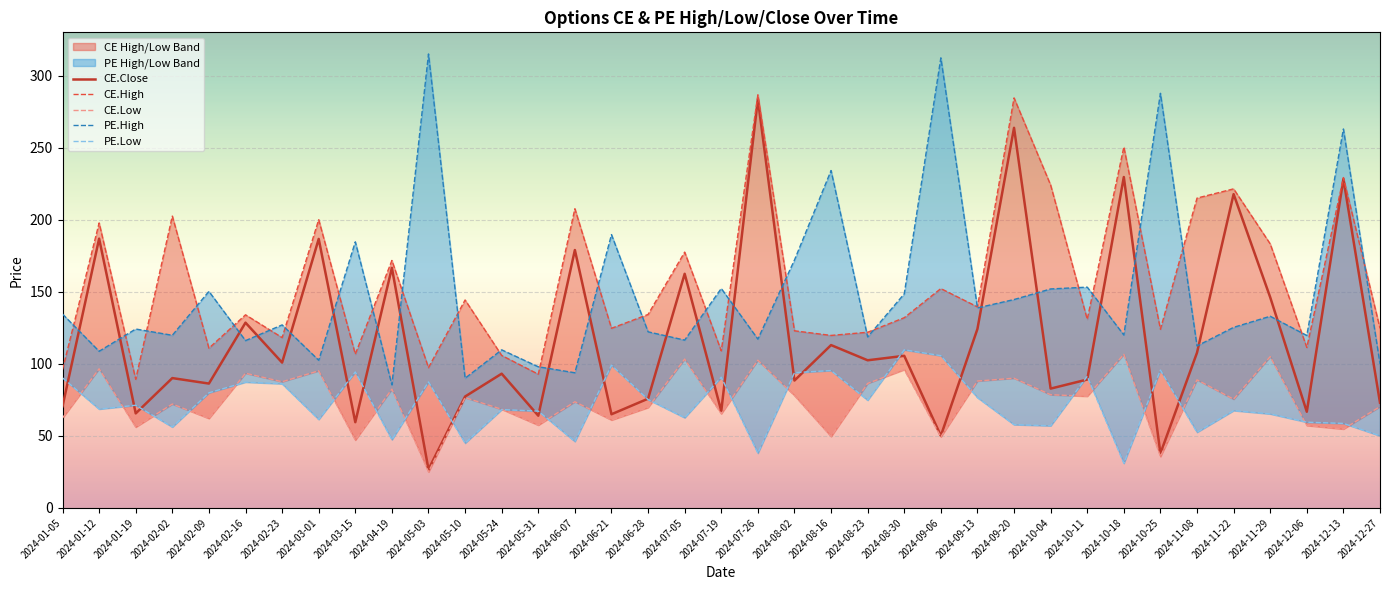

Which series changed the most between 2024-07-05 and 2024-09-20?

CE.High